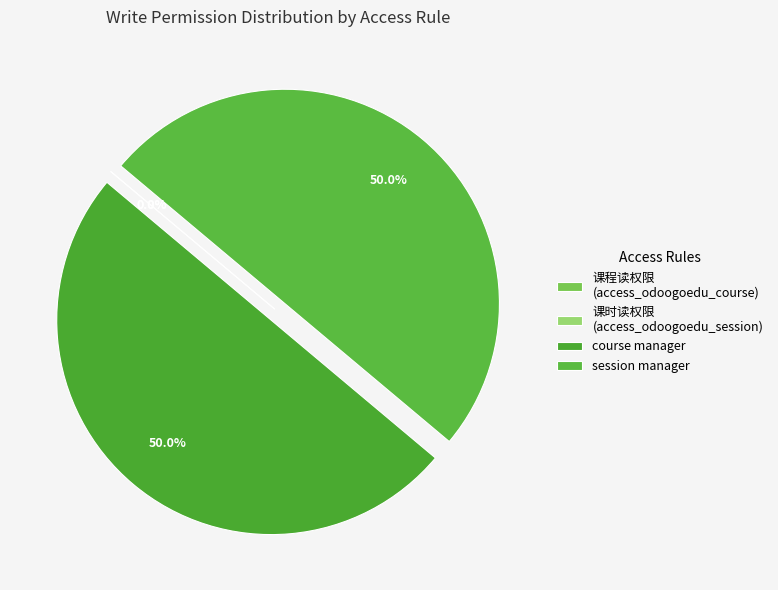

How many segments does this pie chart have?

4